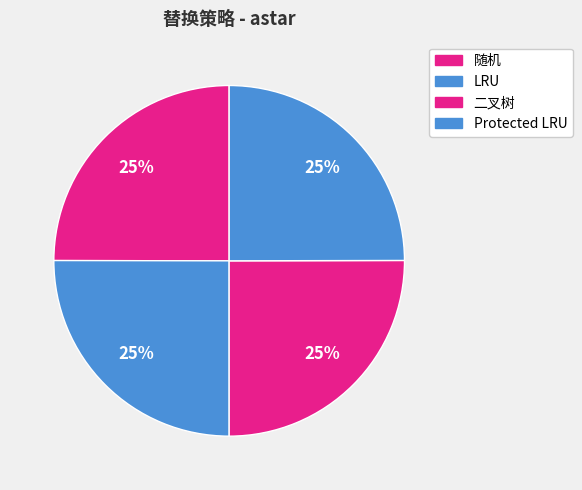

How many segments does this pie chart have?

4